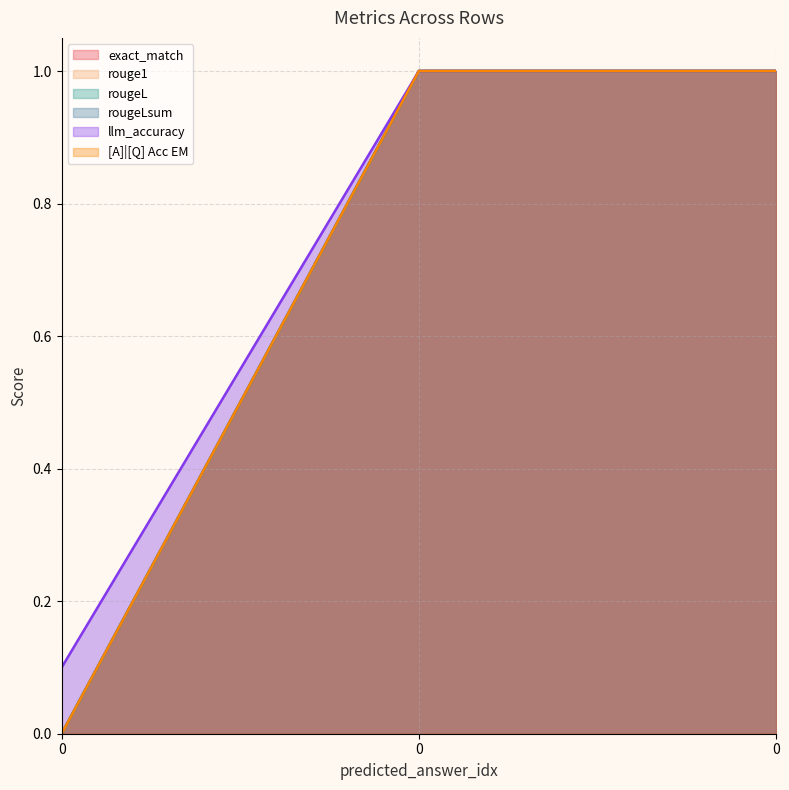

At 0, list the series in order from smallest to largest.

exact_match, rouge1, rougeL, rougeLsum, [A]|[Q] Acc EM, llm_accuracy